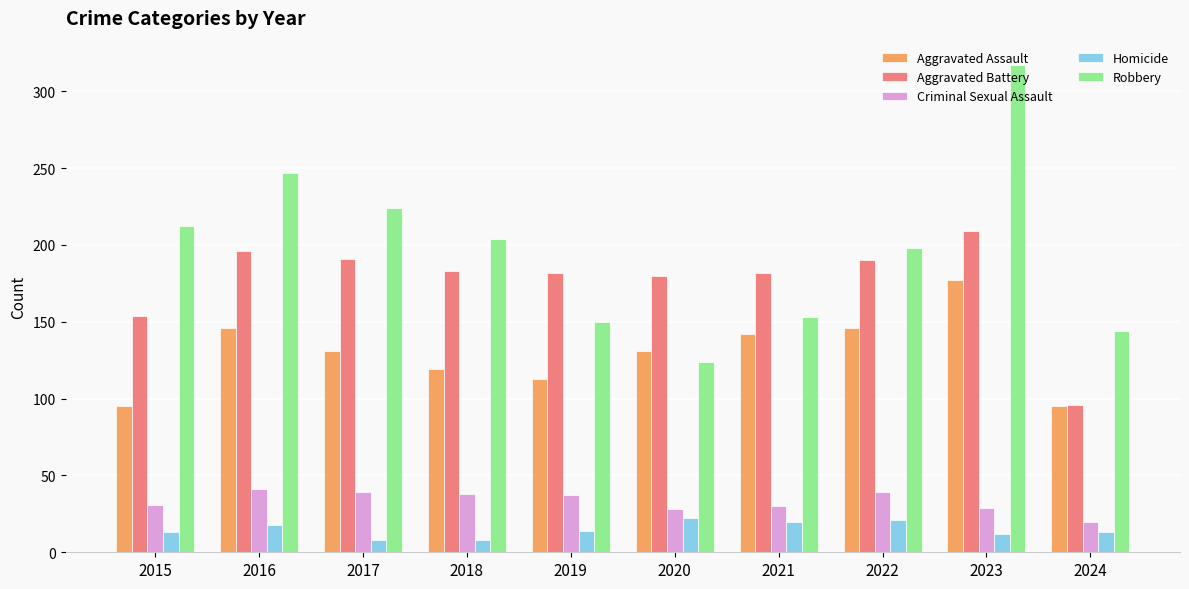

At which category is the sum across all series the highest?

2023